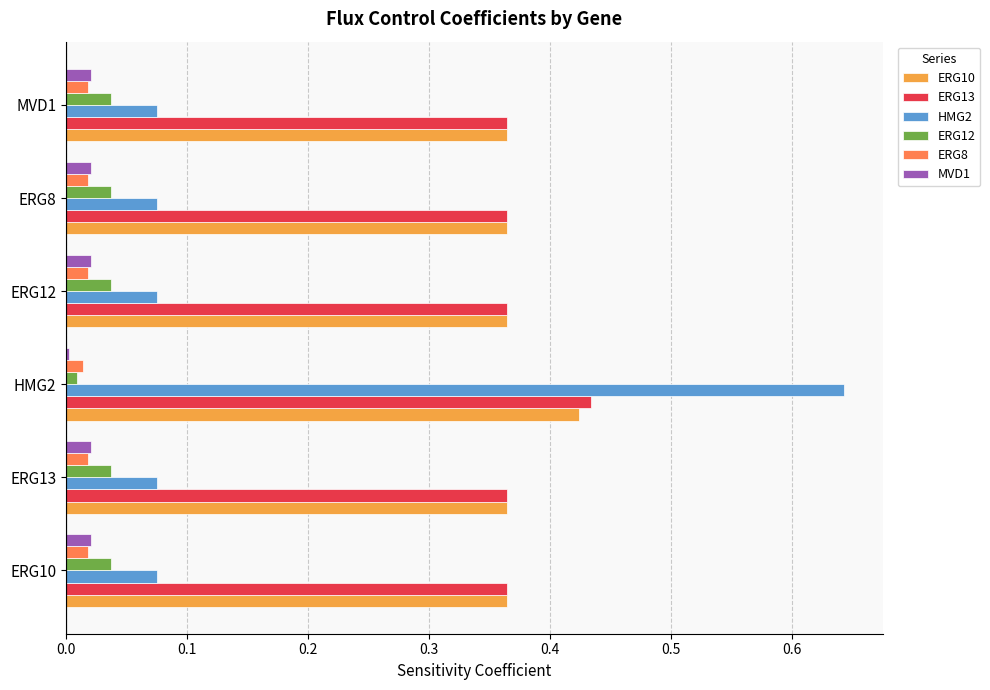

At which category is the sum across all series the highest?

HMG2